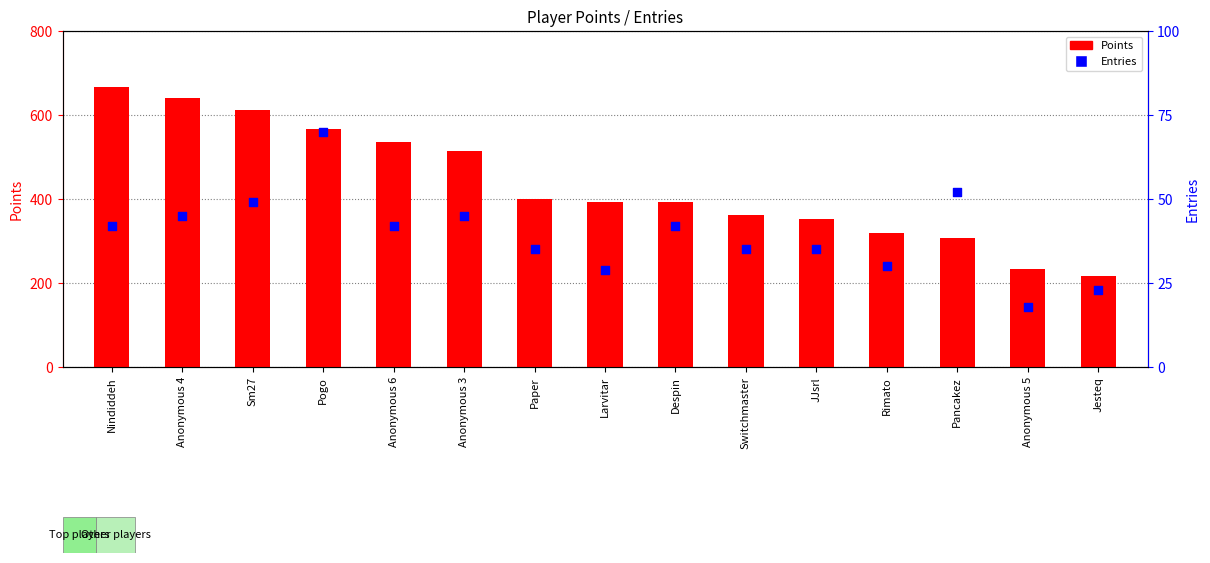

Which series contains the lowest Y value?

Entries